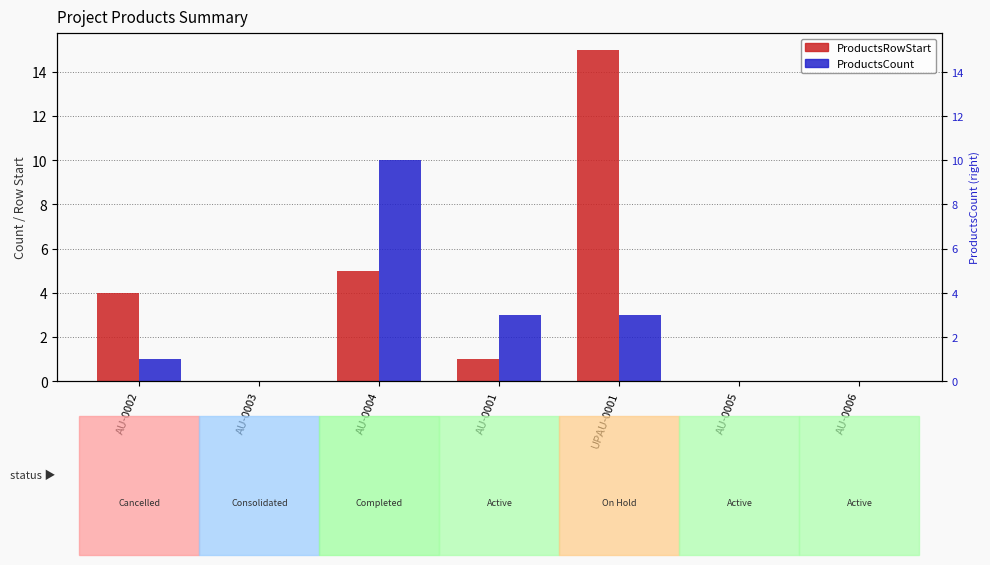

How many values in the ProductsCount series exceed 1?

3